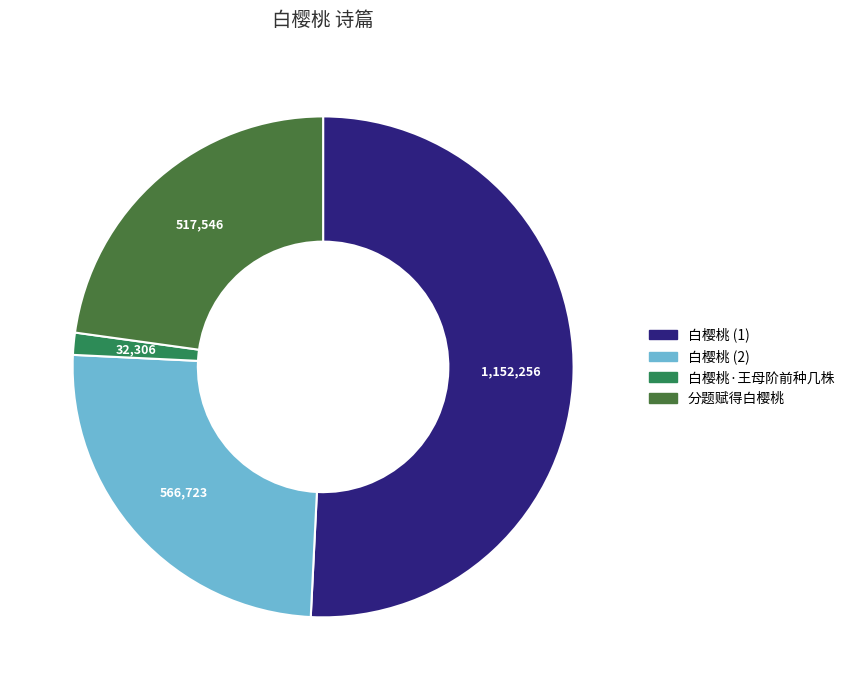

Does any single category account for the majority?

Yes